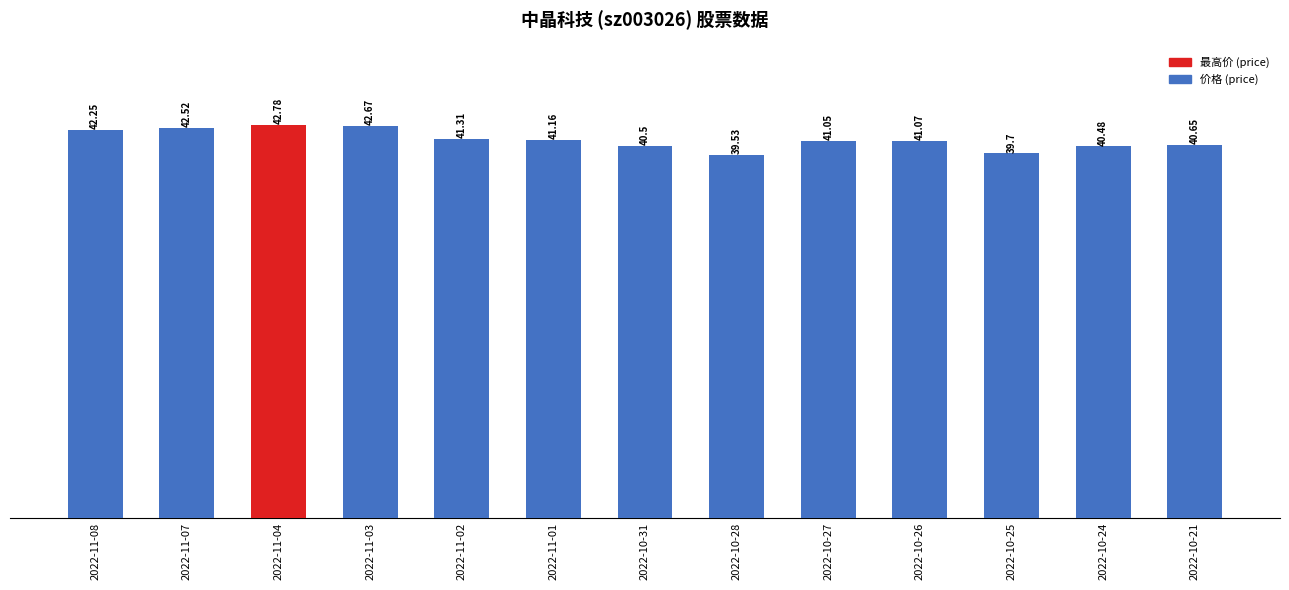

The value at 2022-11-01 is 70.9. True or false?

False